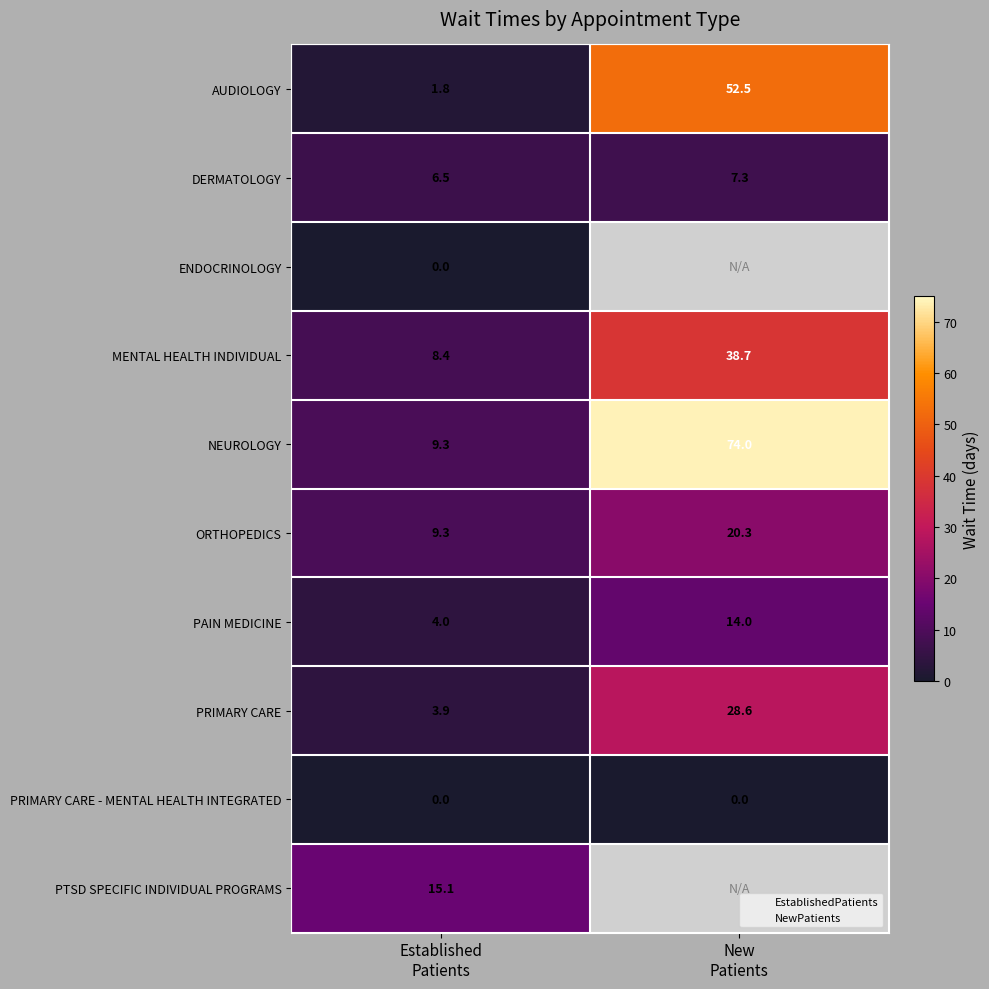

Which series has the largest total across all categories?

NEUROLOGY